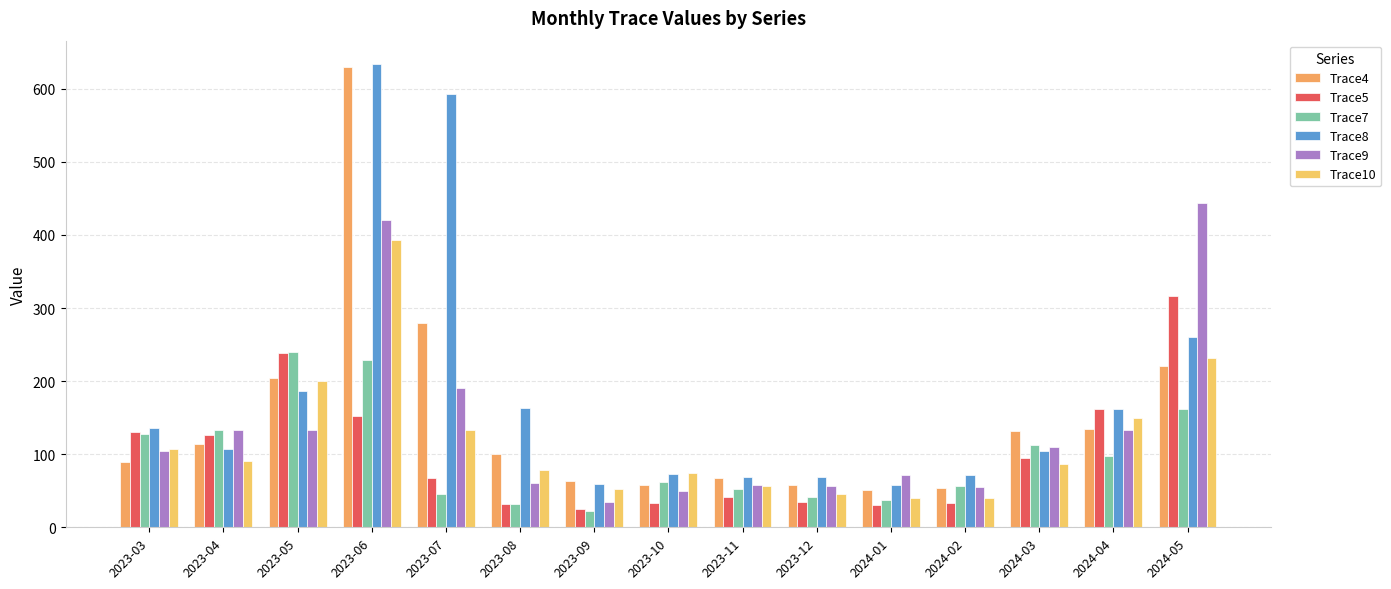

Reading left to right, transcribe all the data shown in this chart.

Trace4: 89.6	113.9	204.6	629.3	280.1	100.2	62.7	58.5	67.3	57.6	51.4	54.2	131.1	134.0	221.0
Trace5: 130.4	126.0	238.4	152.6	67.9	32.1	25.0	33.6	41.0	34.9	30.3	32.9	94.8	162.4	317.1
Trace7: 127.6	133.4	240.2	228.4	45.4	31.3	22.8	61.4	52.3	41.8	37.5	56.1	113.0	97.1	162.3
Trace8: 136.5	106.8	186.8	634.1	593.0	163.2	59.6	72.3	68.9	69.2	57.8	71.1	104.0	162.1	259.9
Trace9: 104.0	132.5	132.8	419.9	190.8	60.7	34.3	49.4	57.7	56.5	71.3	55.2	109.5	133.1	443.8
Trace10: 107.6	90.4	199.6	392.8	132.6	78.6	52.9	74.4	55.9	45.7	40.4	40.7	86.3	149.2	231.4